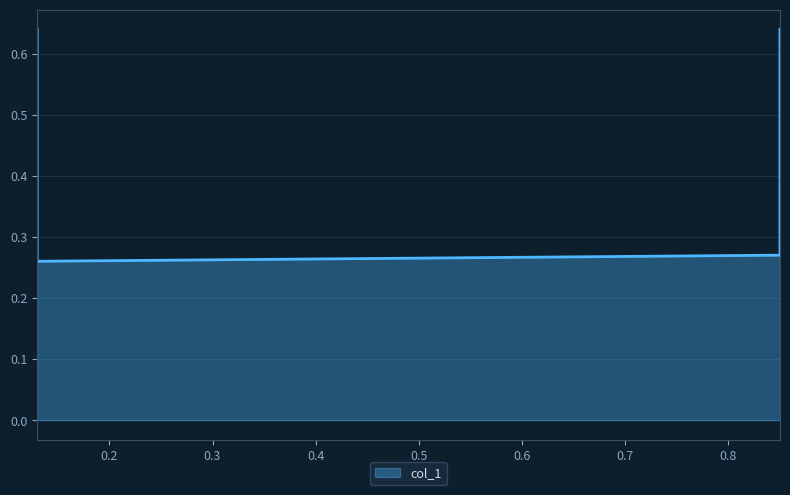

What is the value of the 1st point from the left?

0.6